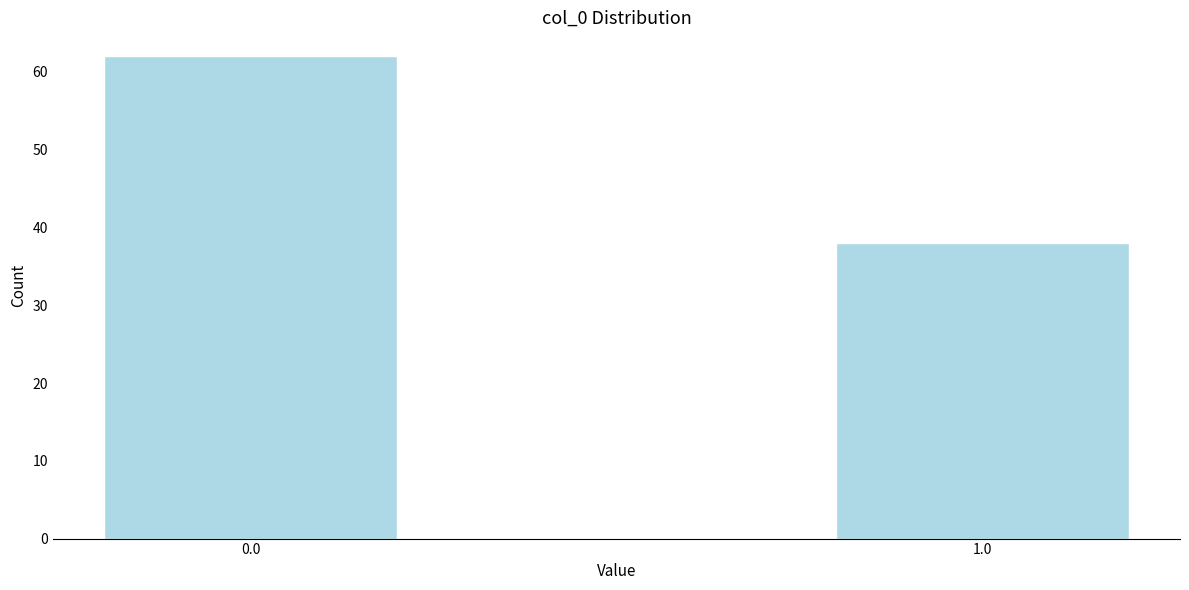

Reading left to right, list all the values displayed in this chart.

62	38